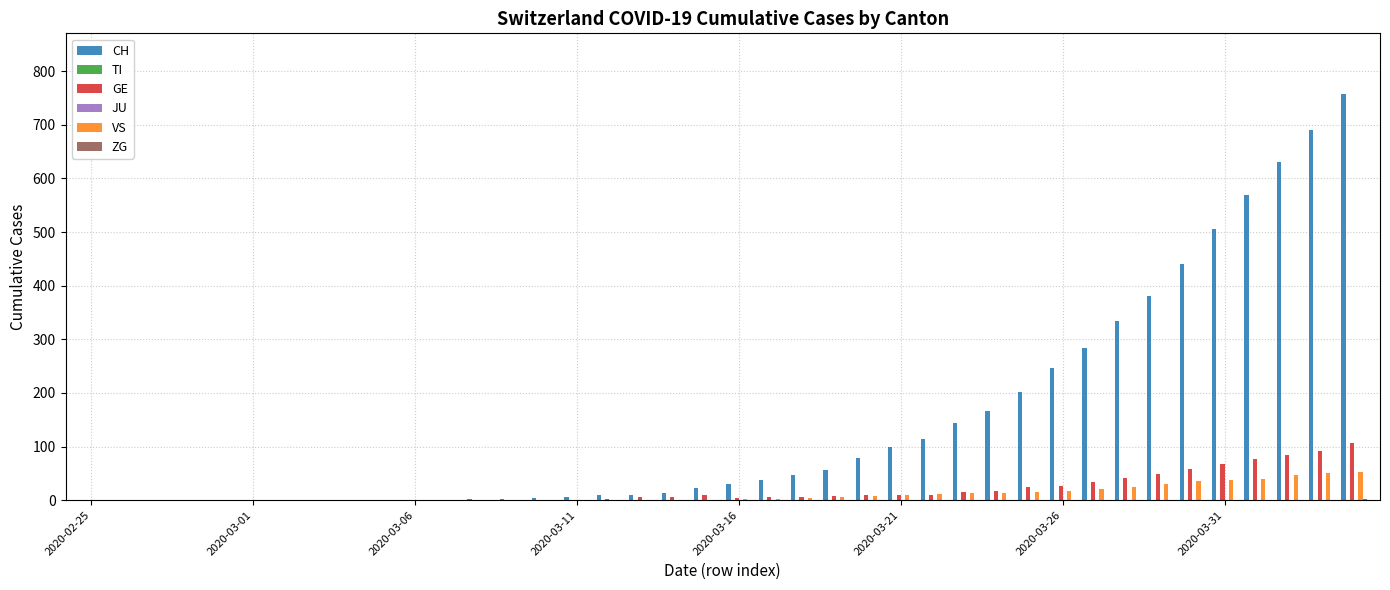

What is the greatest value displayed?

757